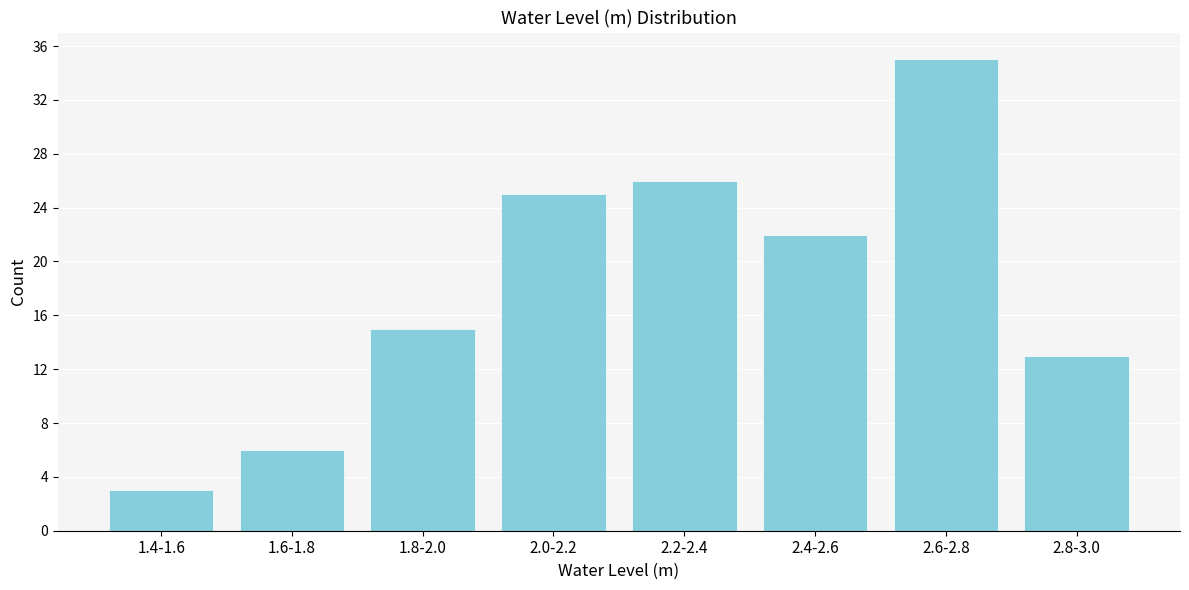

Reading left to right, transcribe all the data shown in this chart.

1.4-1.6=3	1.6-1.8=6	1.8-2.0=15	2.0-2.2=25	2.2-2.4=26	2.4-2.6=22	2.6-2.8=35	2.8-3.0=13